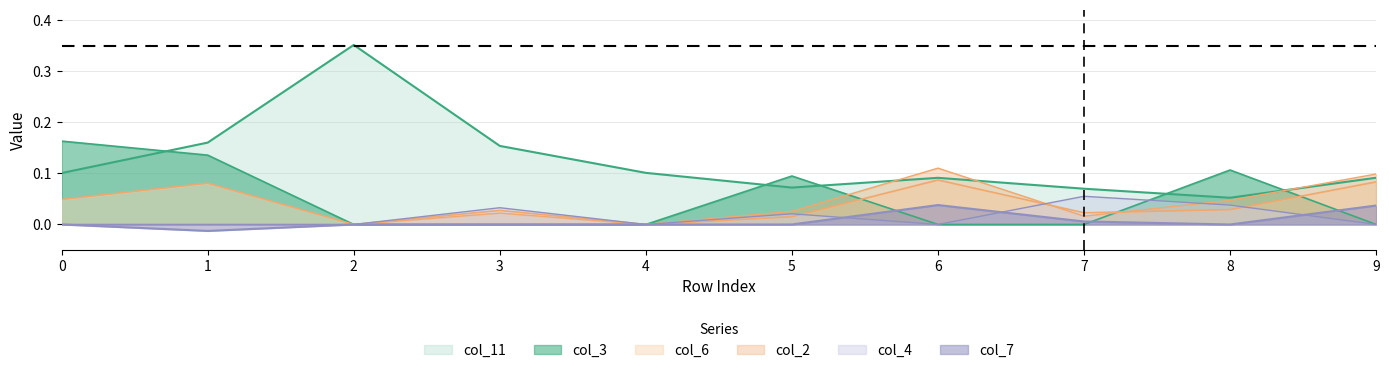

The col_6 series shows 0.0 at 8. True or false?

True